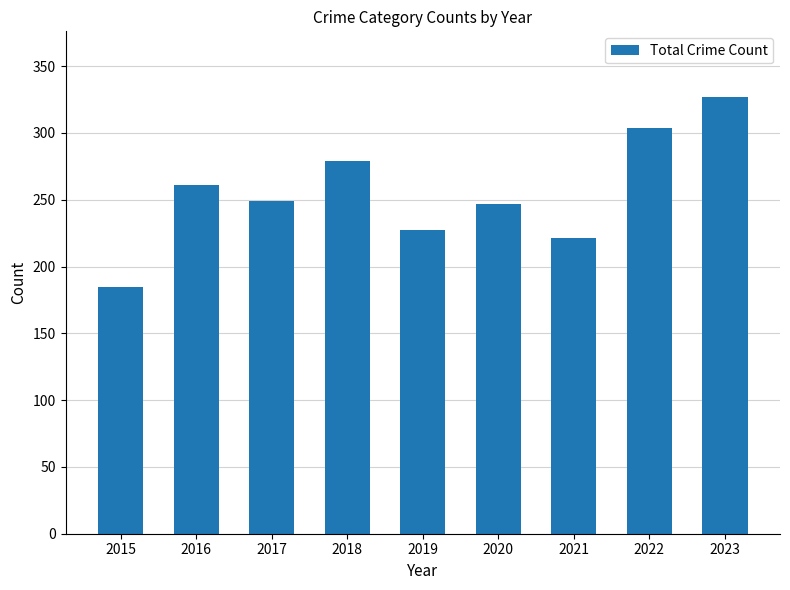

The value at 2018 is 66. True or false?

False